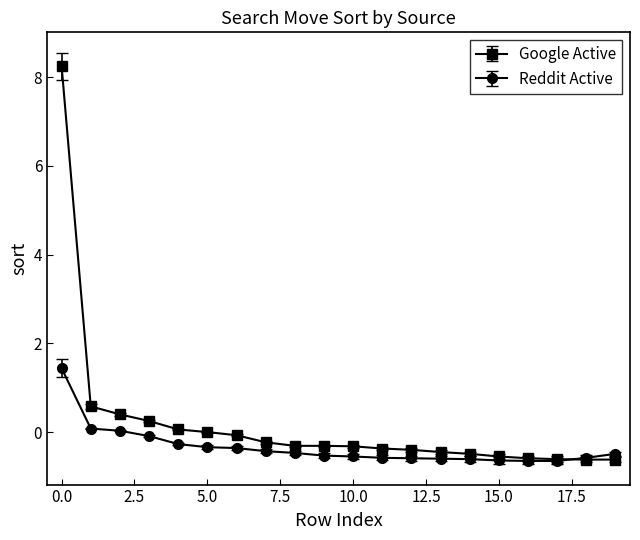

Which series has the largest total across all categories?

Google Active